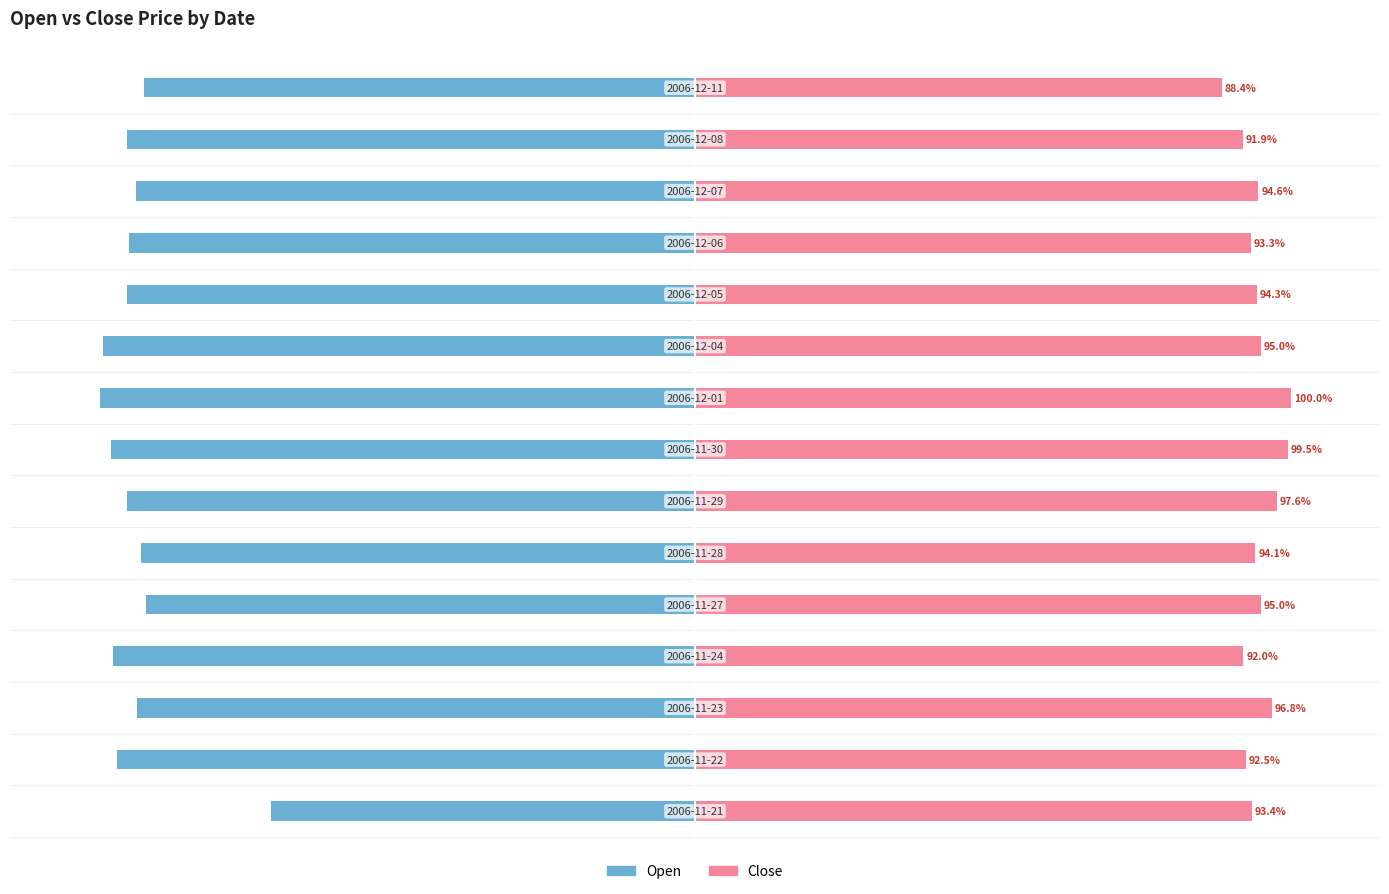

How many series are shown in this chart?

2